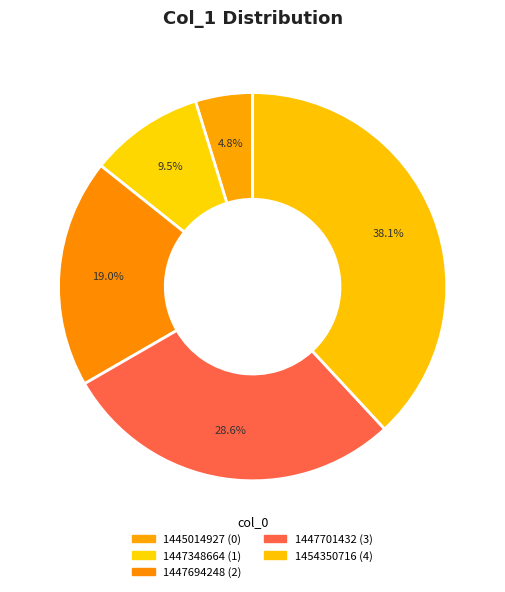

To the nearest percent, what is the difference between the 1447348664 and 1445014927 slice percentages?

5%